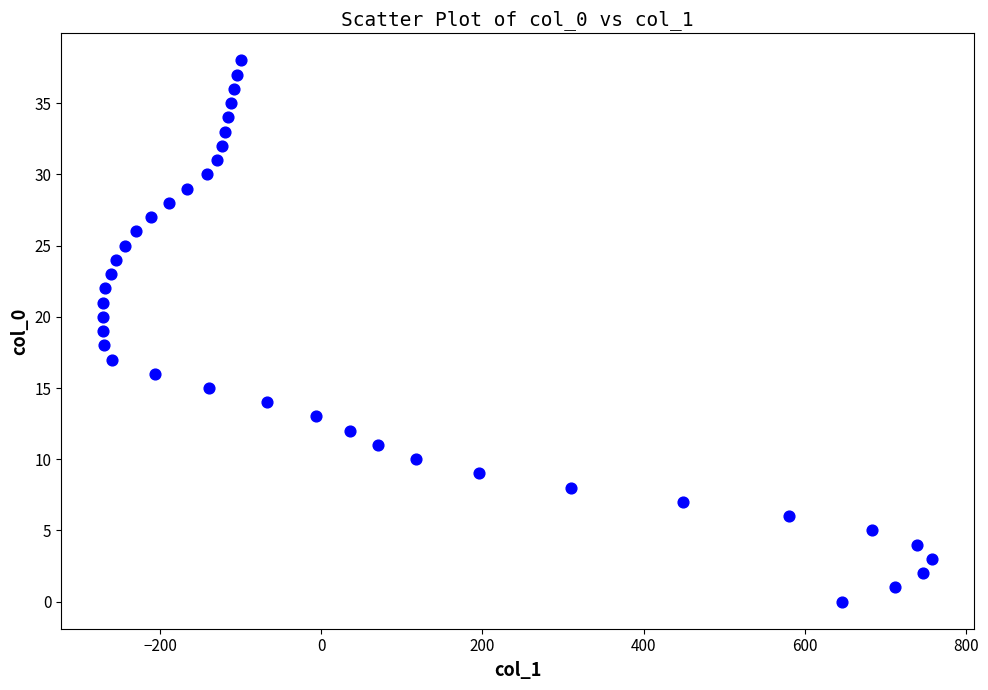

What is the range of X values (max minus min)?

1029